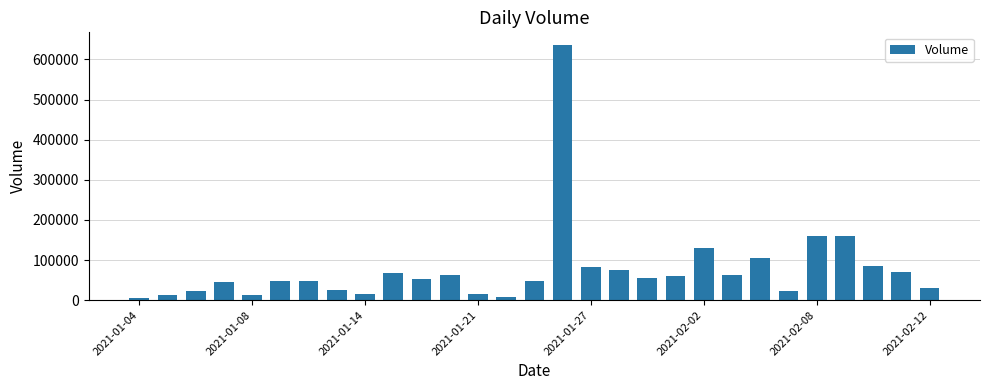

What is the value of the 27th bar from the left?

85400